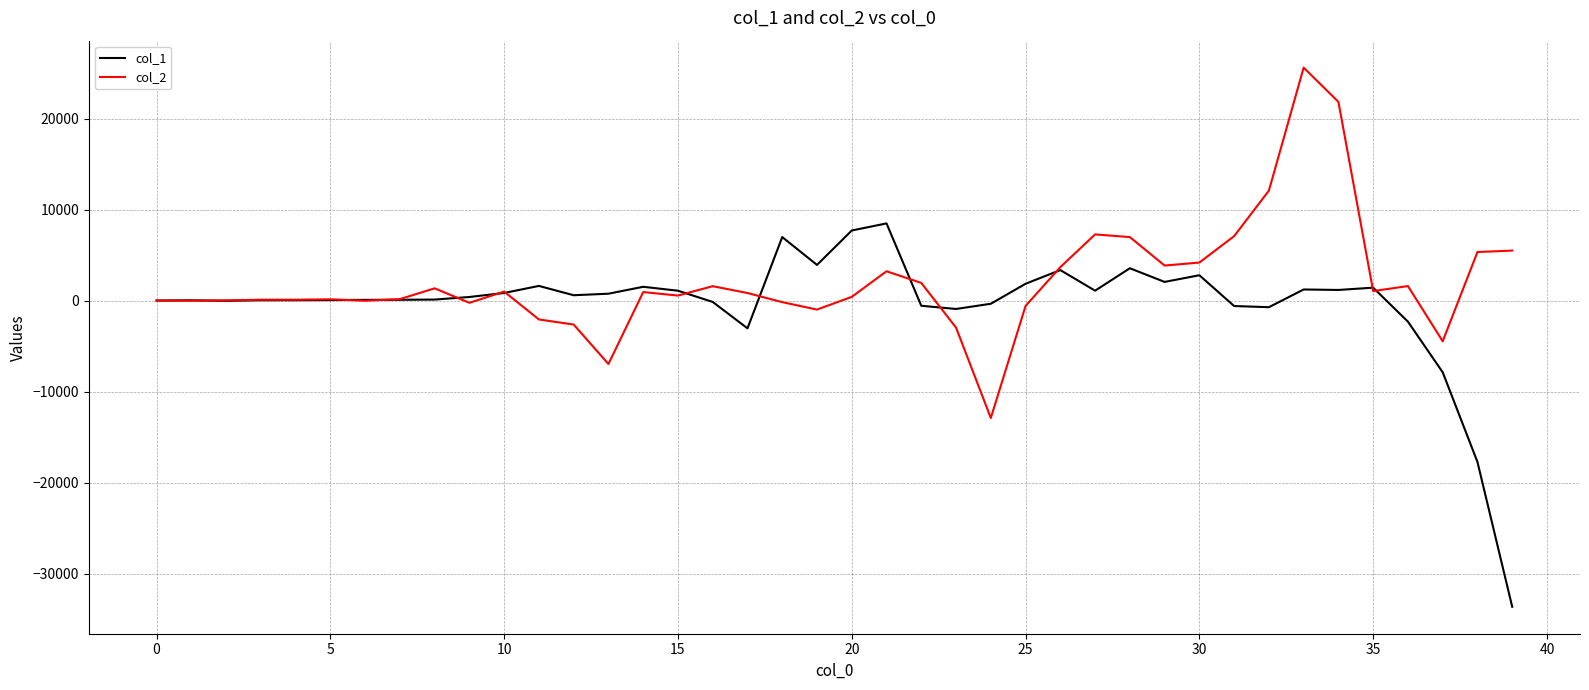

List the series in order of their peak value, lowest first.

col_1, col_2